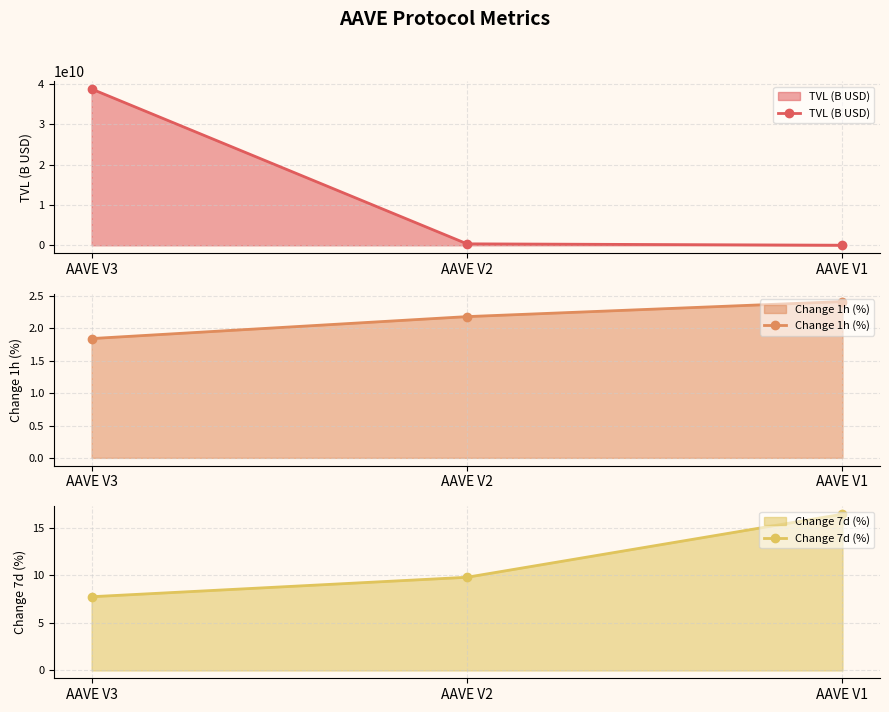

Count the number of categories in the chart.

3